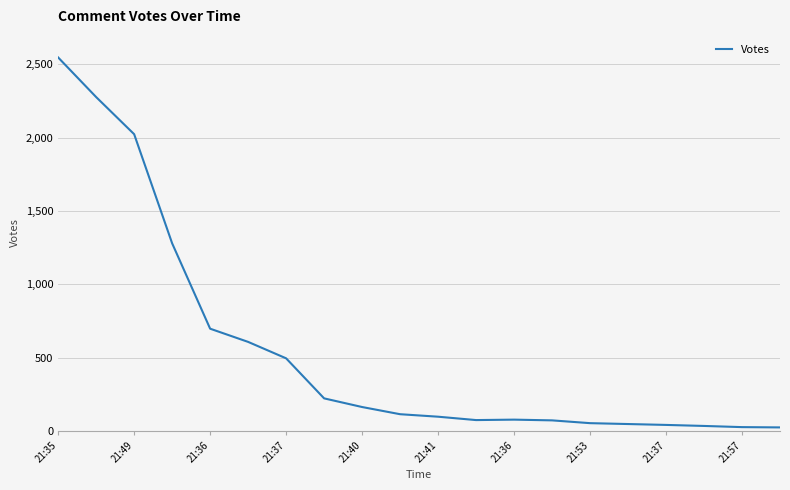

Is this an area chart (filled region under the line)?

No